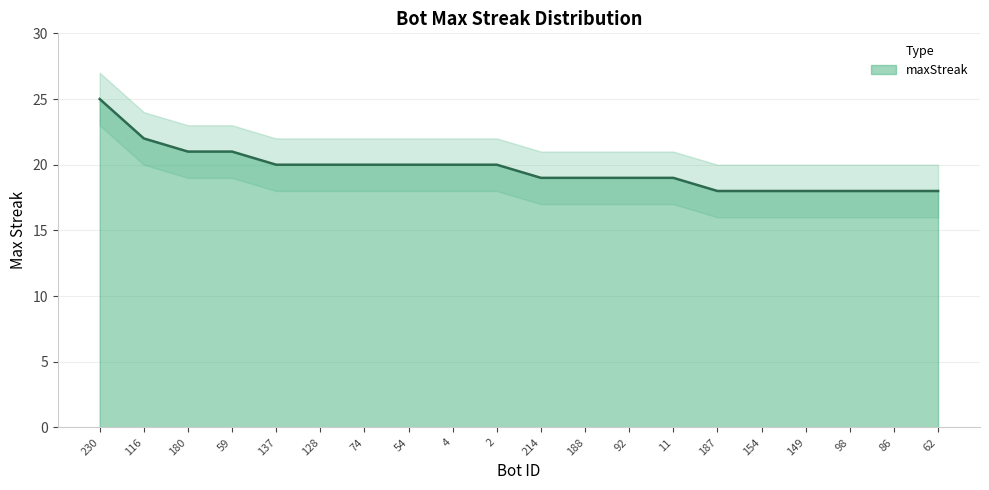

What is the value of the 20th point from the left?

18